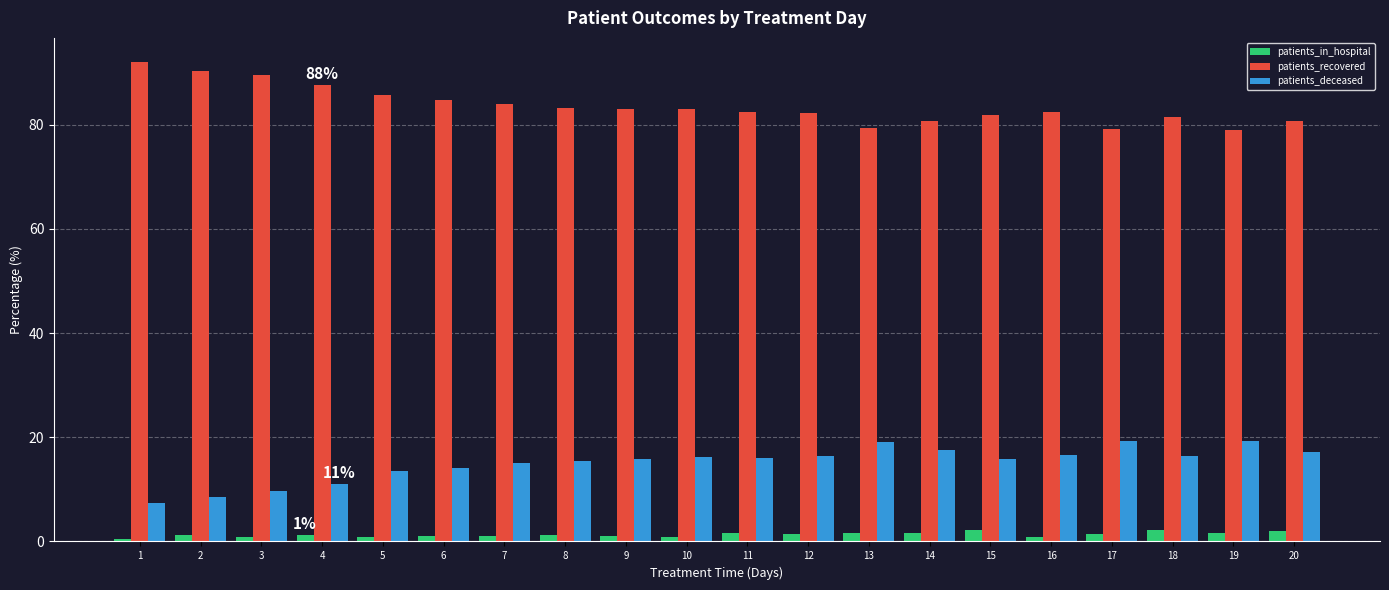

At which label does patients_recovered first exceed 83?

1